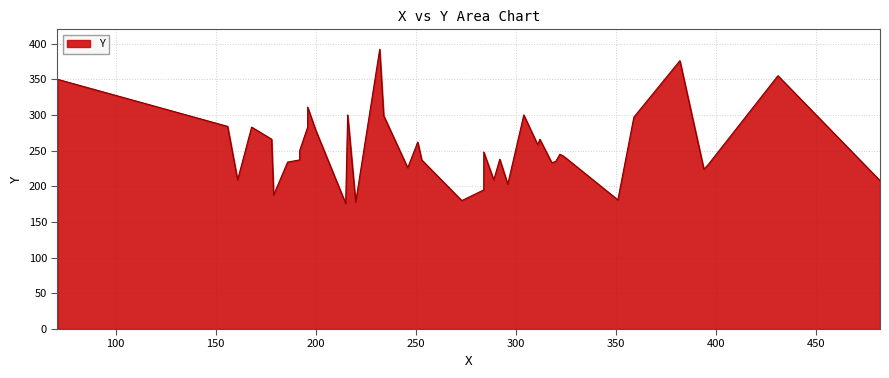

What is the sum of the values at 320 and 246?

461